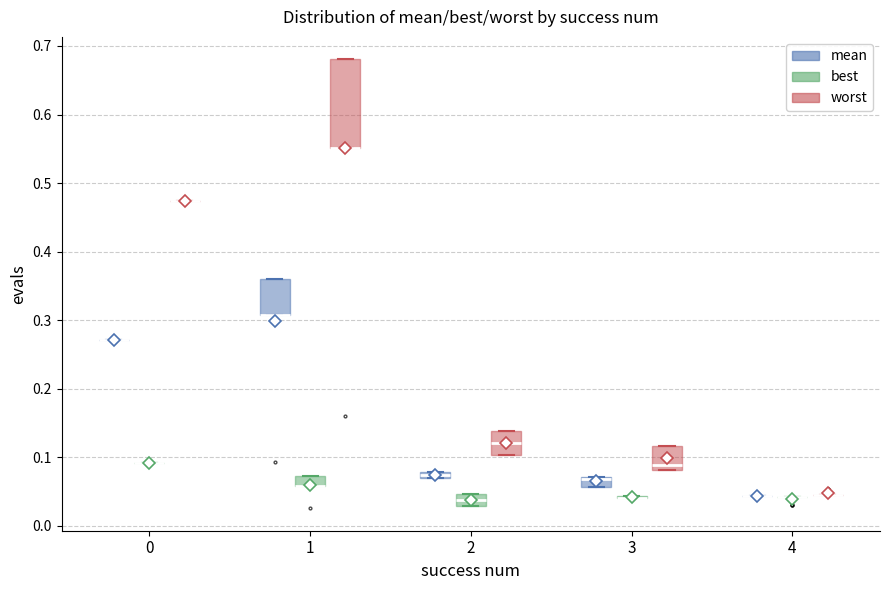

Comparing the boxes themselves (not the whiskers), which one is the tallest?

1 (worst)